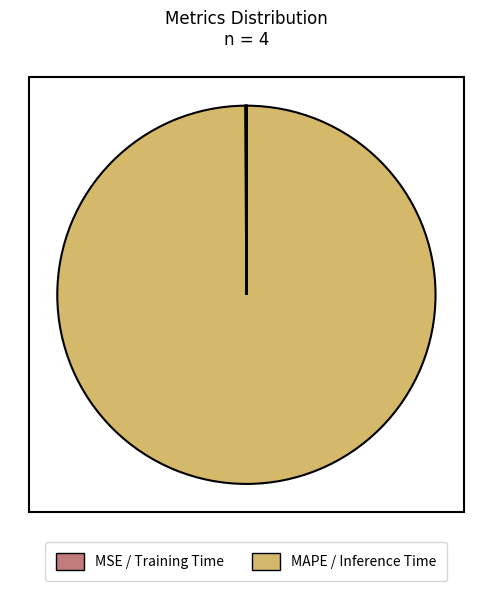

Which category has the biggest portion of the pie?

MAPE